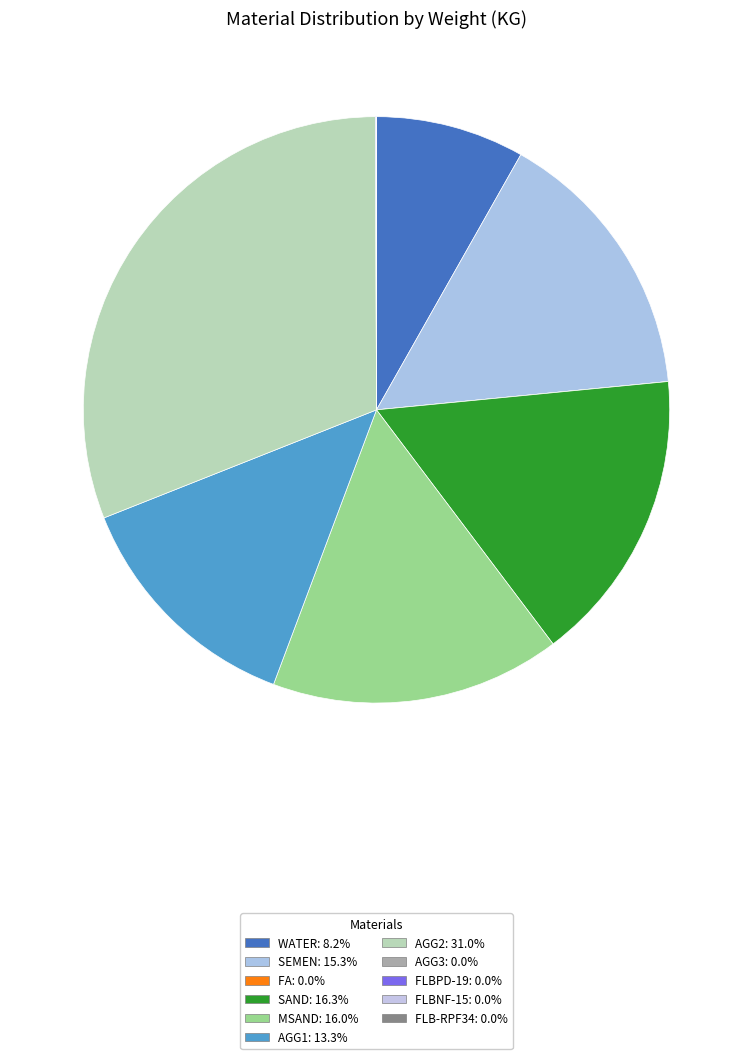

Count the number of slices in the pie.

11